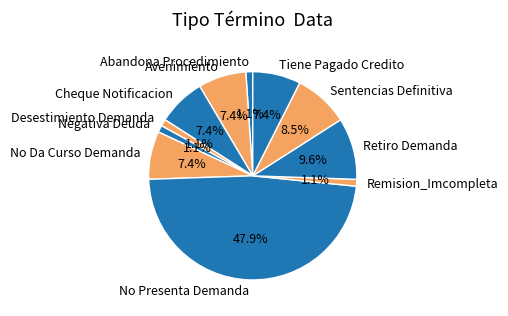

Which slice is the largest?

No Presenta Demanda